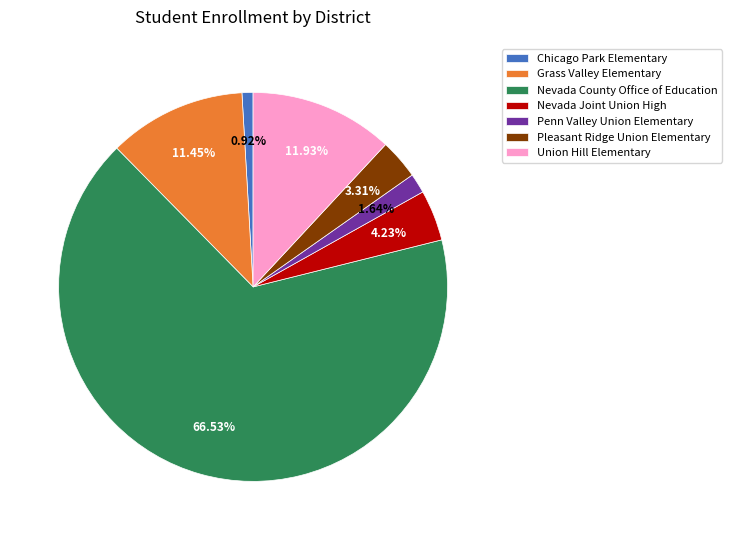

Does Nevada County Office of Education account for over 50% of the chart?

Yes